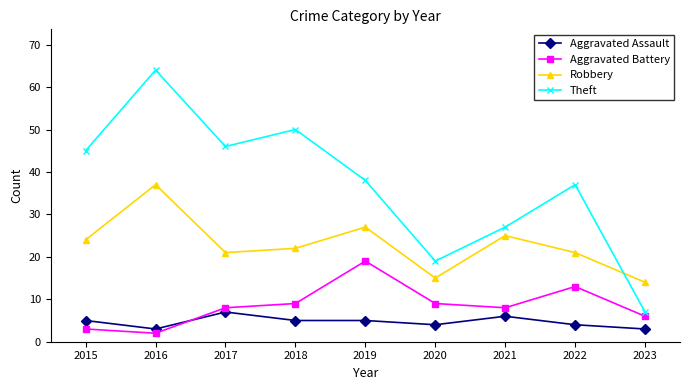

True or false: Robbery has a value of 27 at 2019.

True